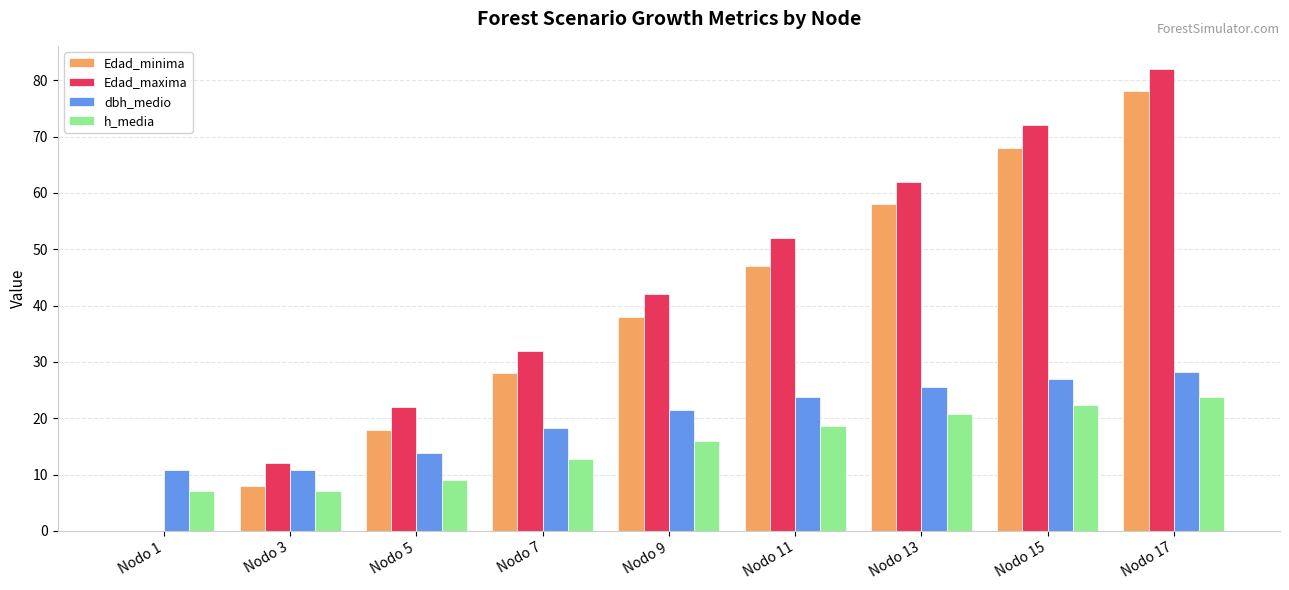

Read the Edad_minima value at Nodo 9.

38.0